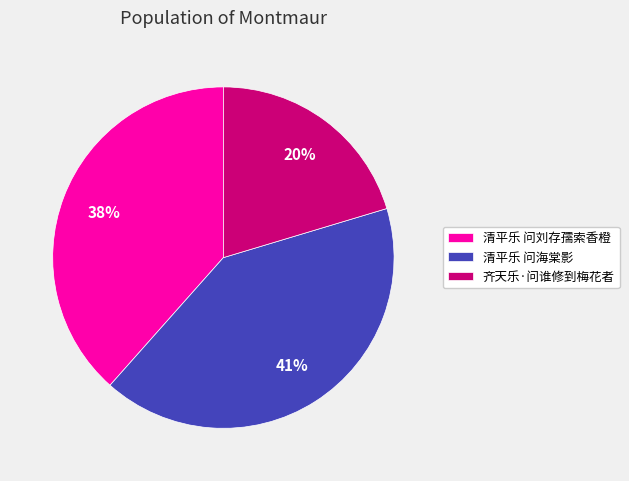

Between 清平乐 问海棠影 and 清平乐 问刘存孺索香橙, which is larger?

清平乐 问海棠影